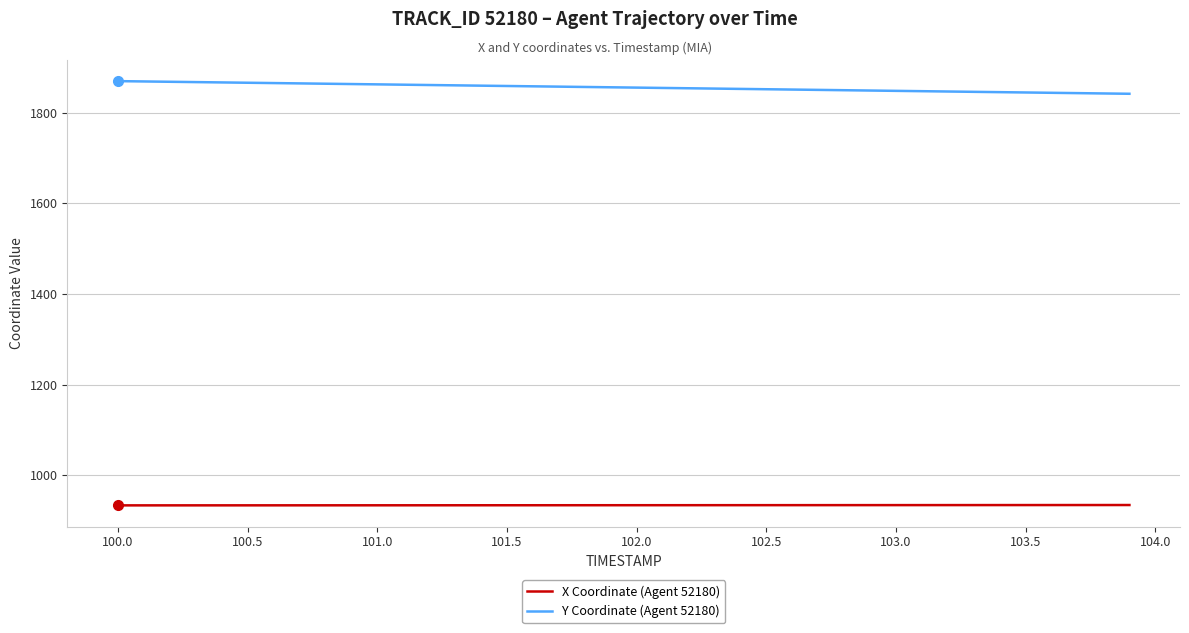

True or false: X Coordinate (Agent 52180) and Y Coordinate (Agent 52180) cross at least once.

False